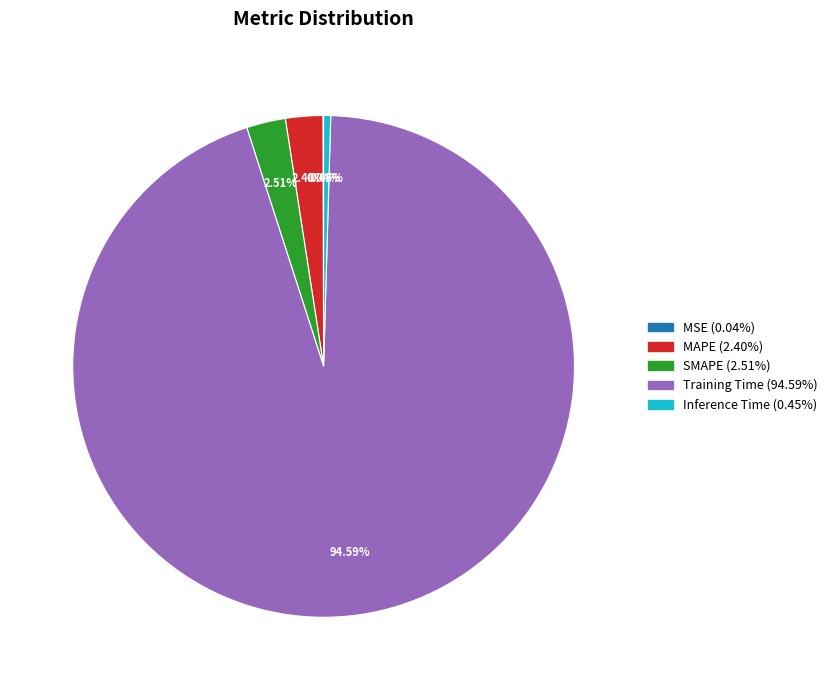

Which category has the biggest portion of the pie?

Training Time